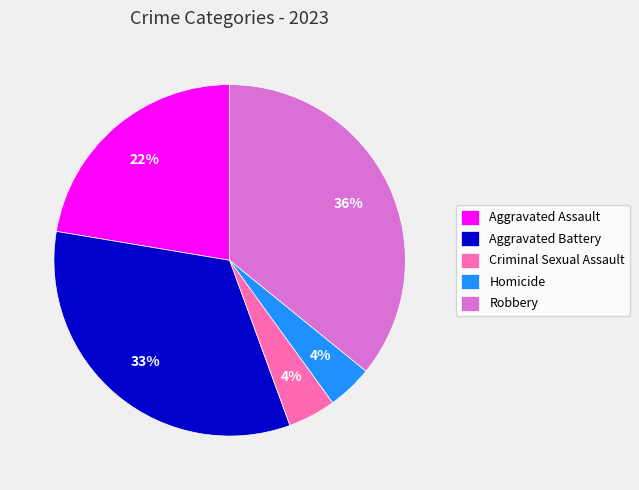

The Aggravated Assault slice represents 34% of the pie. True or false?

False